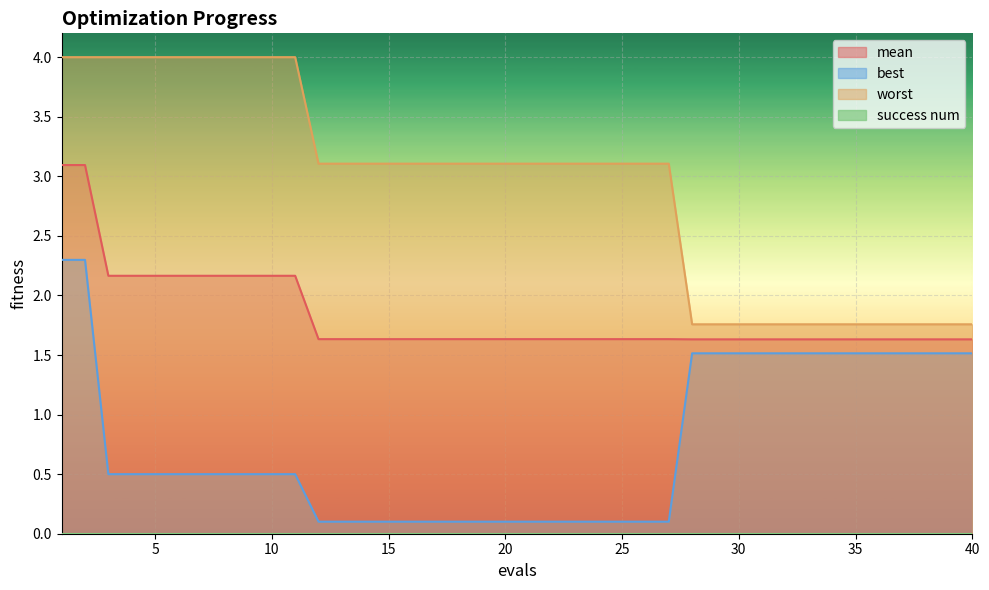

Which category has the lowest value in the worst series?

28